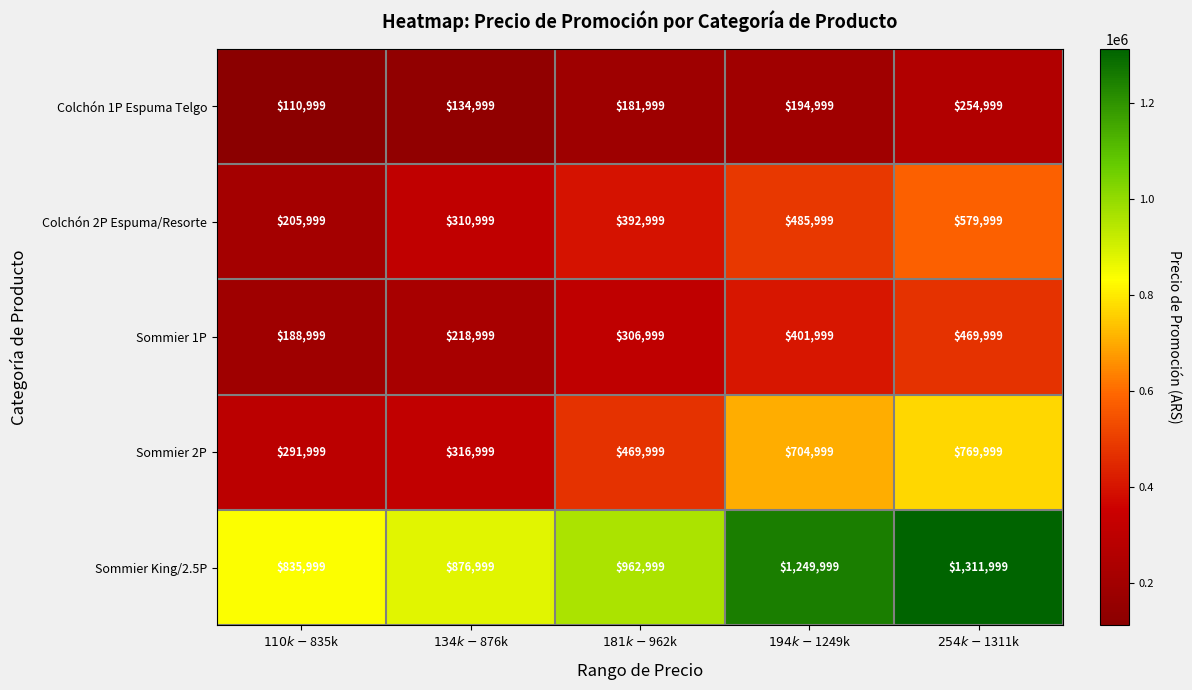

Which series changed the most between $110k-$835k and $194k-$1249k?

Sommier King/2.5P